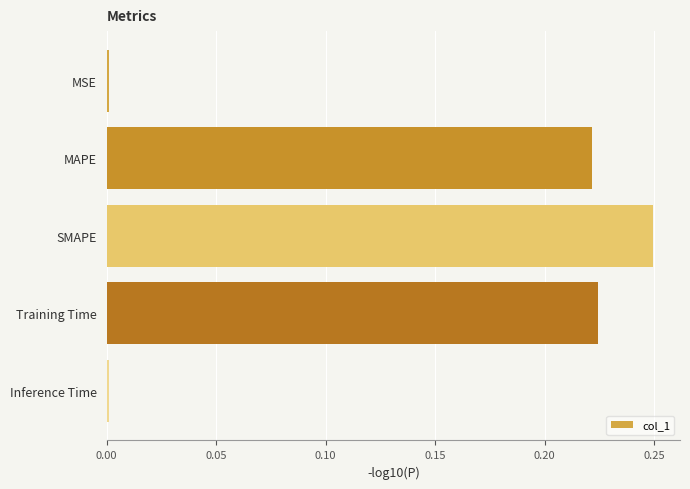

Is it true that the value at Training Time is 0.1?

False